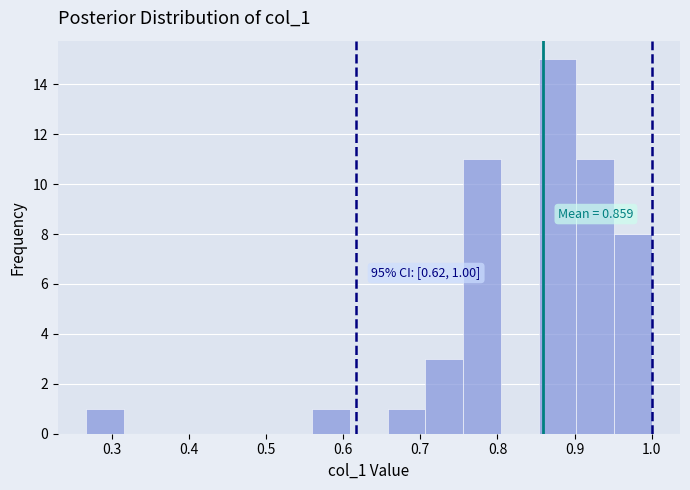

Over which range of the x-axis is the bar tallest?

0.85 to 0.90